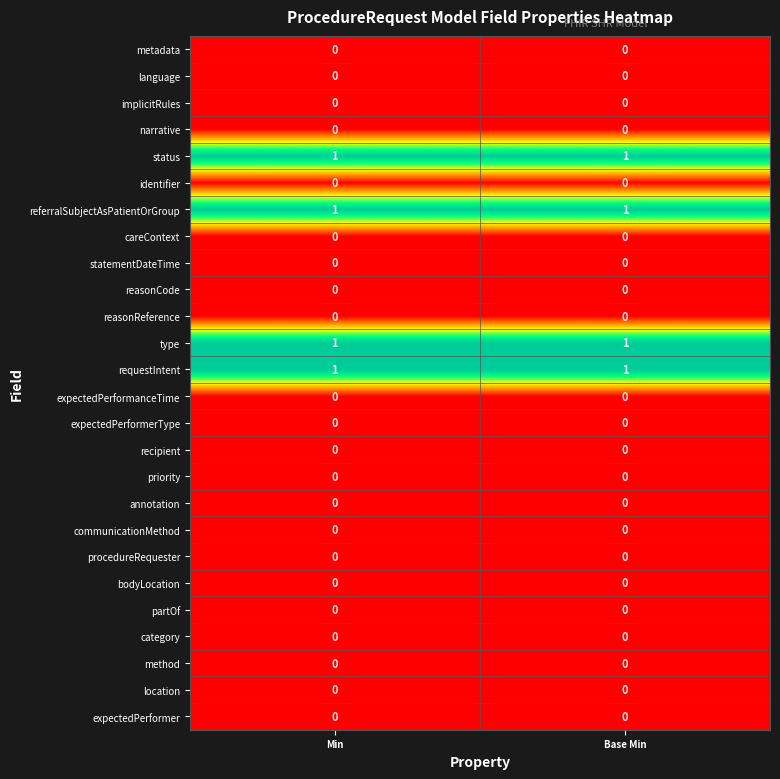

How many data points does each series have?

2